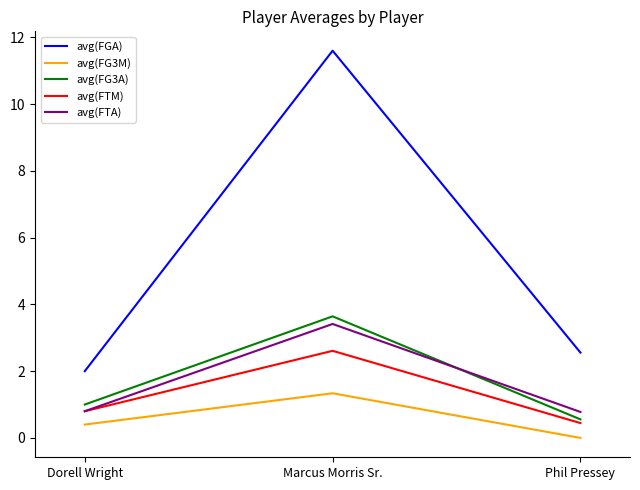

Between Marcus Morris Sr. and Phil Pressey, which series saw the biggest shift?

avg(FGA)